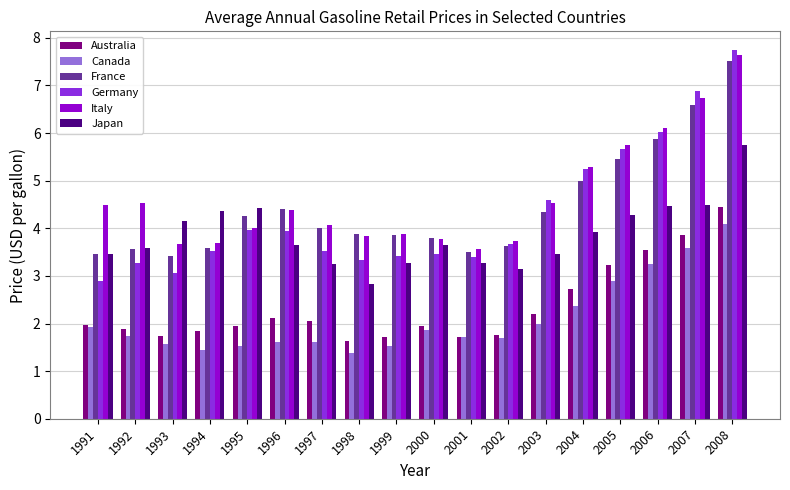

What is the difference between the Germany values at 2006 and 2008?

1.7